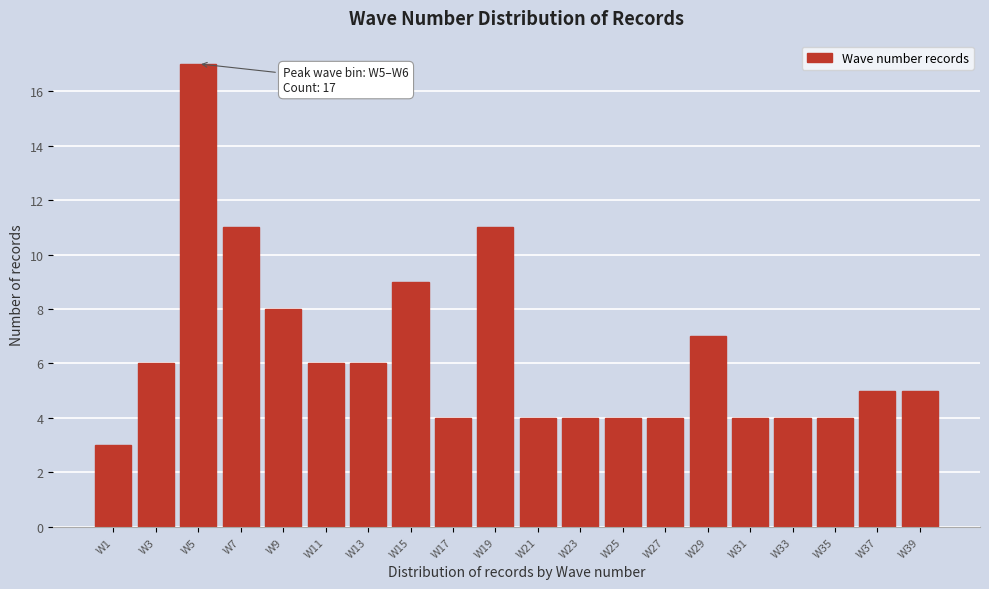

Reading left to right, what are all the values shown in this chart?

W1=3	W3=6	W5=17	W7=11	W9=8	W11=6	W13=6	W15=9	W17=4	W19=11	W21=4	W23=4	W25=4	W27=4	W29=7	W31=4	W33=4	W35=4	W37=5	W39=5